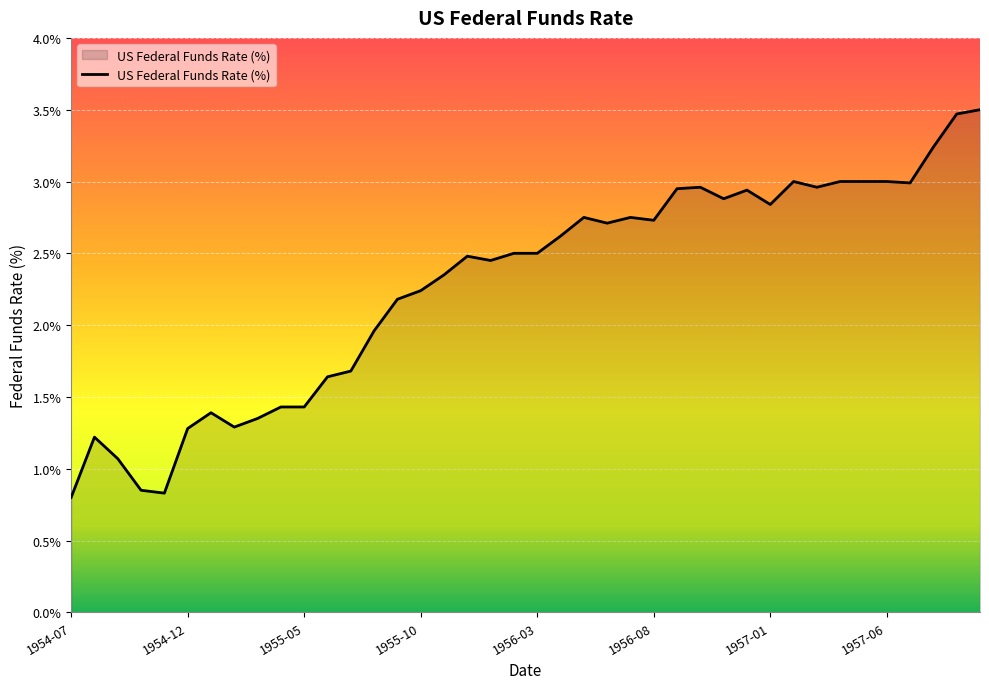

What is the difference between the second highest and second lowest values?

2.6